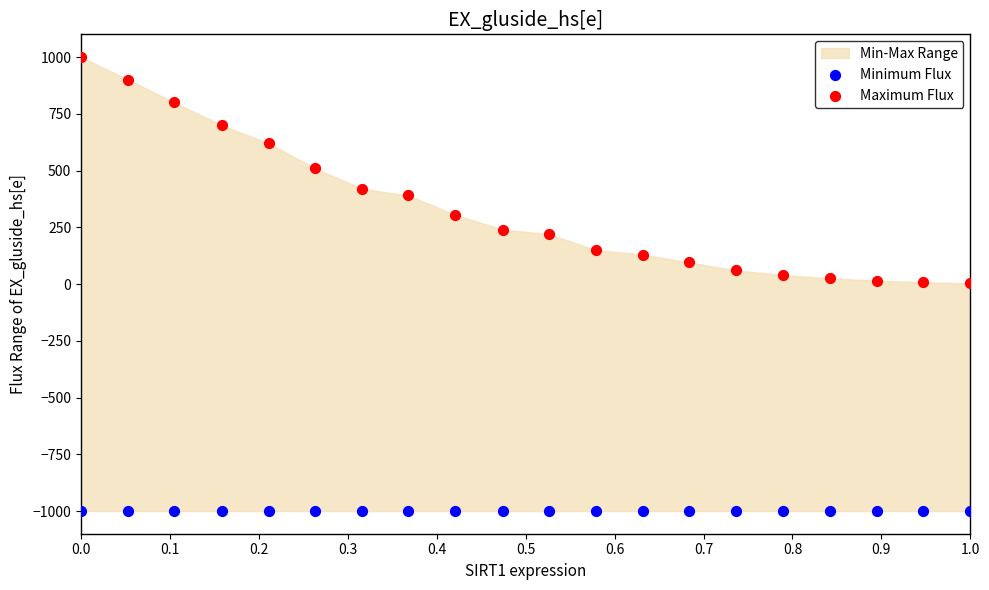

Which series reaches the minimum Y coordinate?

Minimum Flux